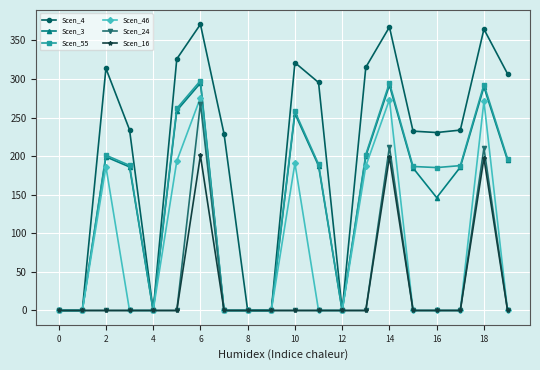

Which series has the largest total across all categories?

Scen_4